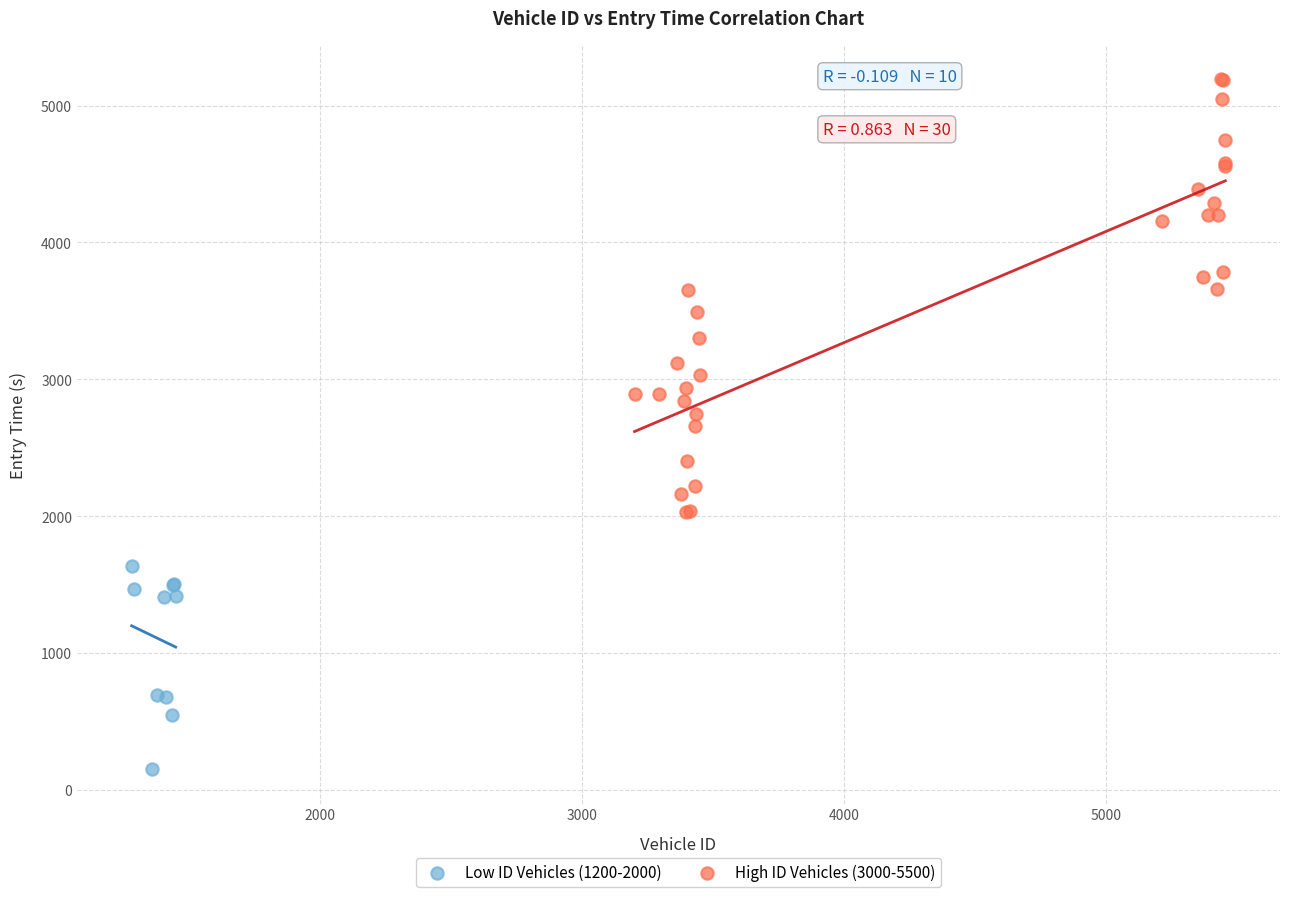

What are all the series names shown in the legend?

Low ID Vehicles (1200-2000), High ID Vehicles (3000-5500)